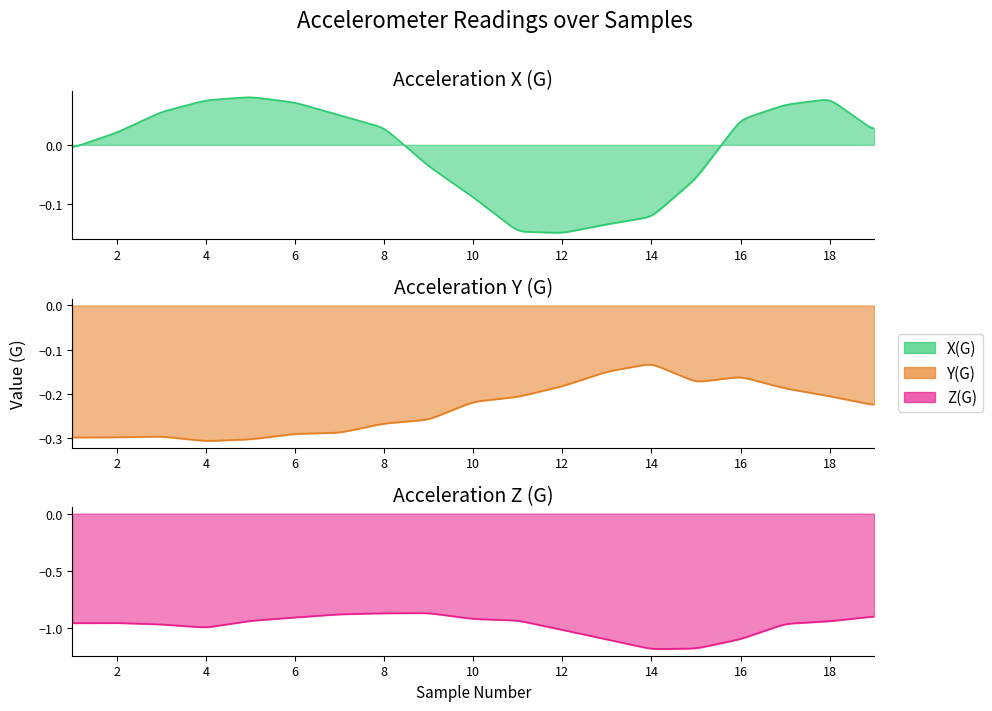

What is the difference between the accelerometerAccelerationZ(G) values at 13 and 17?

0.1